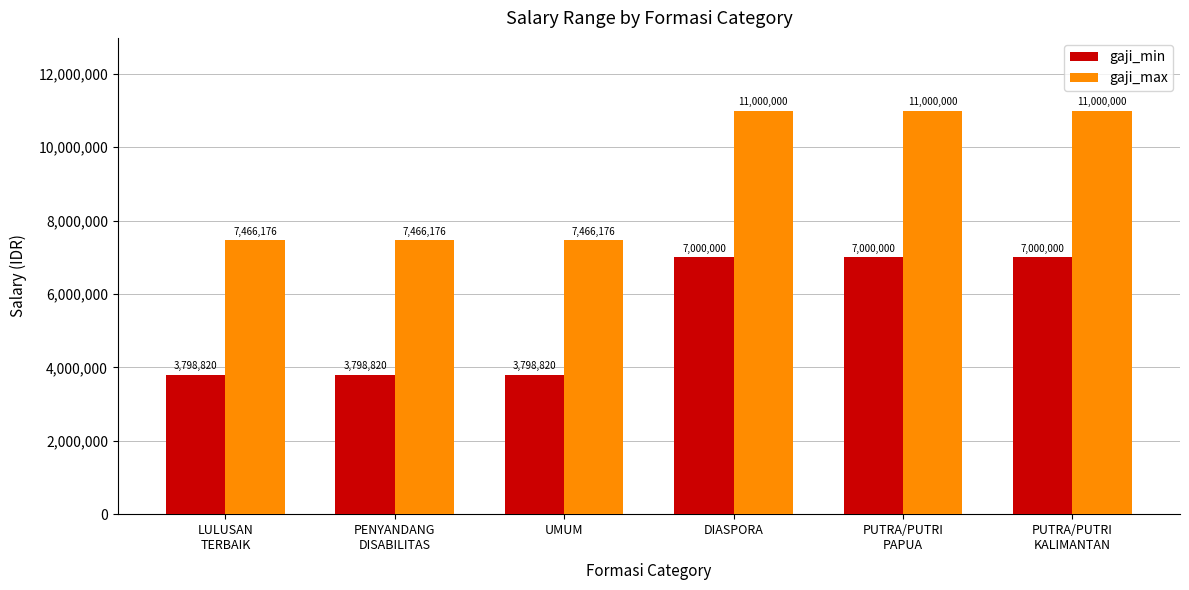

Count the gaji_min values in the range 3798820 to 7000000.

6